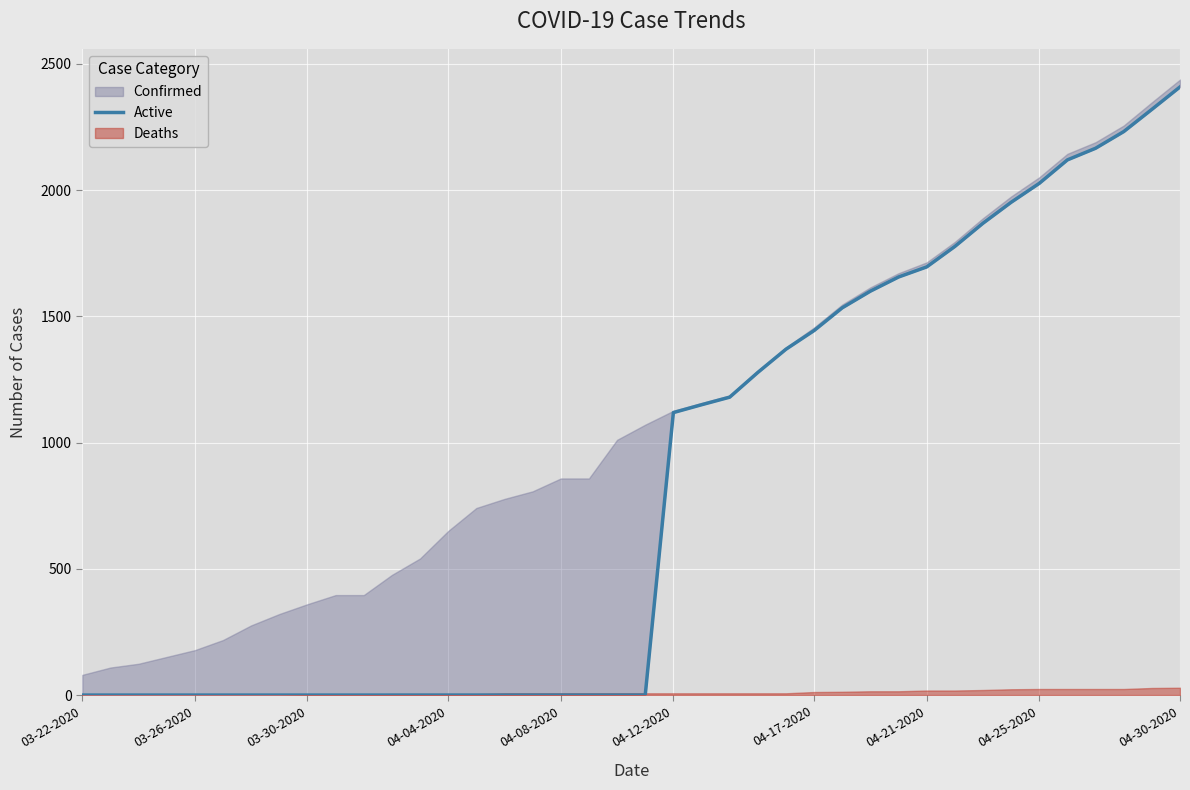

Count the number of categories in the chart.

40